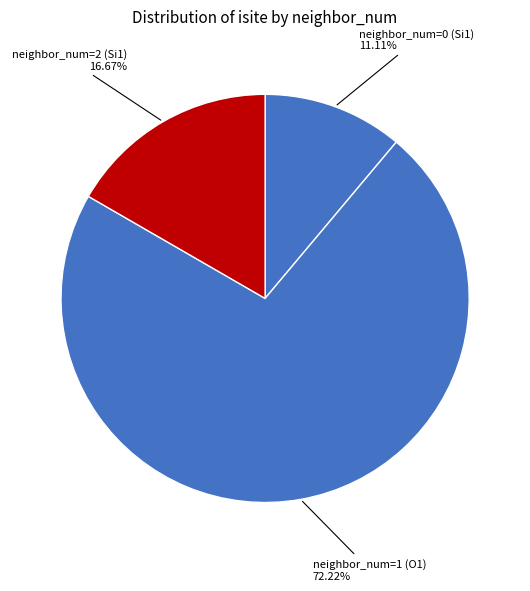

Count the number of slices in the pie.

3